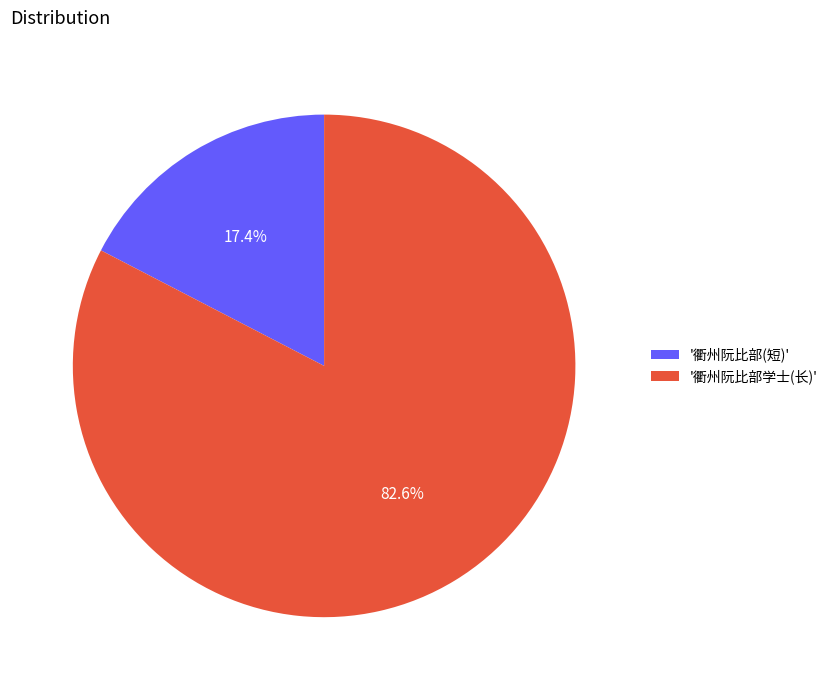

Approximately how many times larger is the value at '衢州阮比部学士(长)' compared to '衢州阮比部(短)'?

4.7